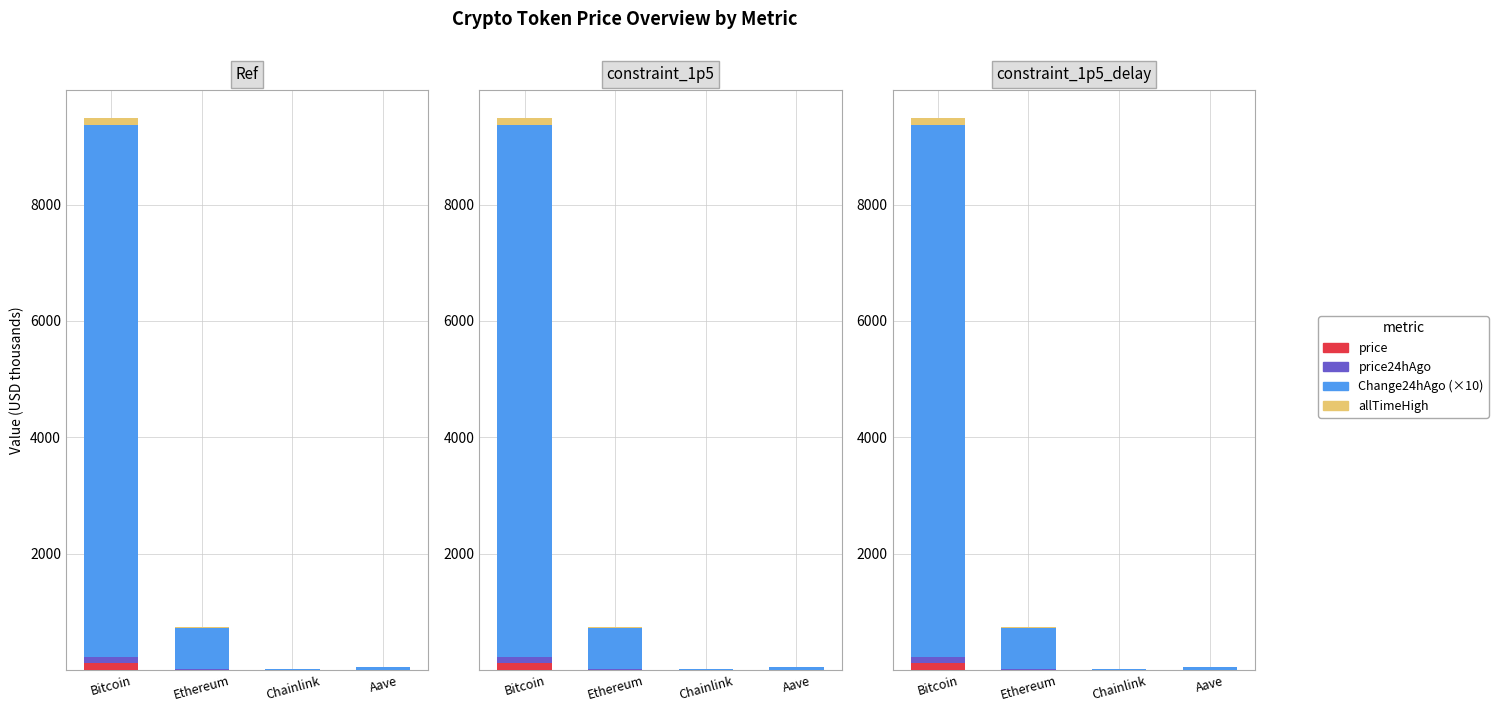

True or false: price24hAgo has a value of 0.2 at Aave.

True